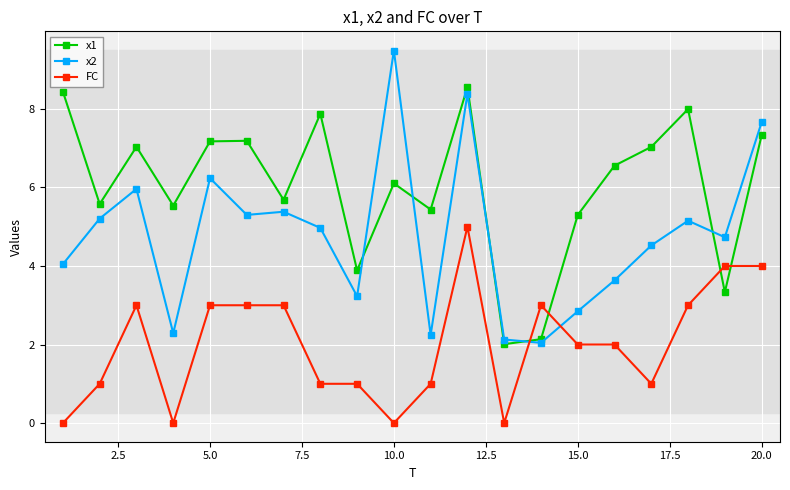

How many lines are shown in the chart?

3